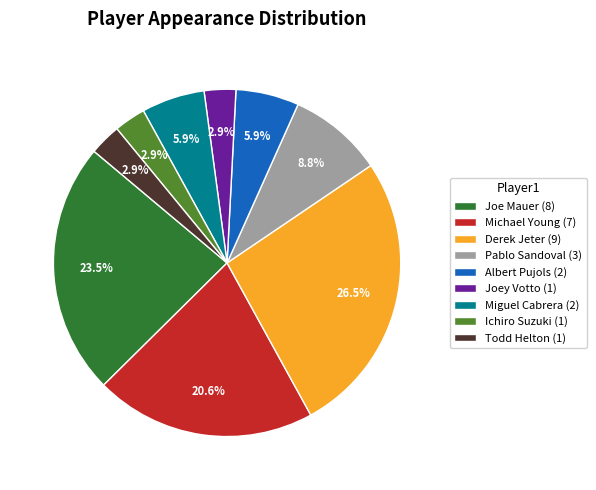

To the nearest percent, what is the average slice percentage?

11%